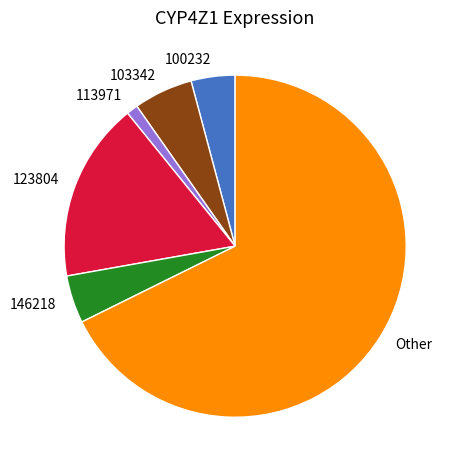

Which category accounts for the majority?

Other